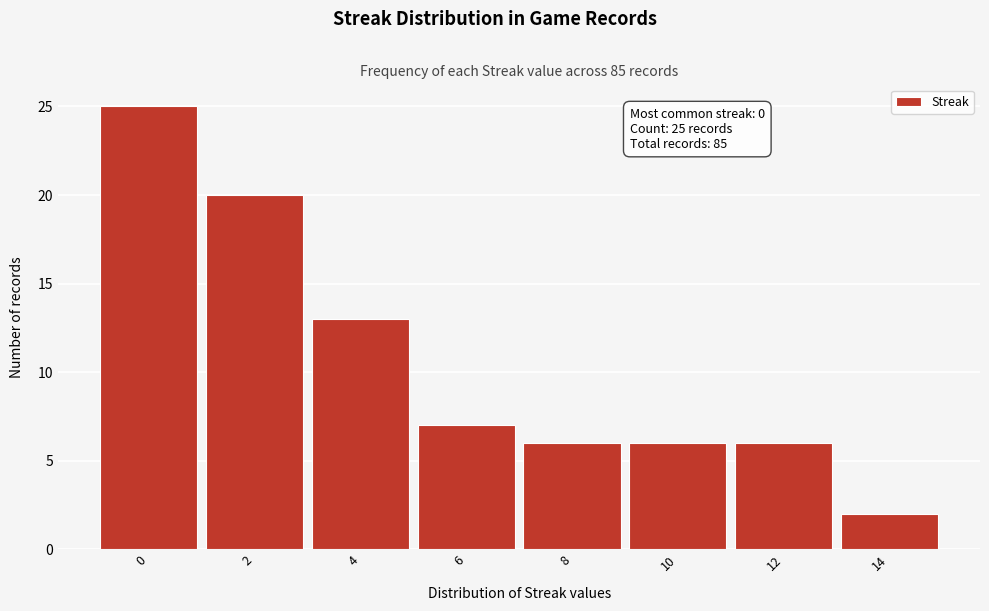

Which range on the x-axis has the tallest bar?

-1 to 1